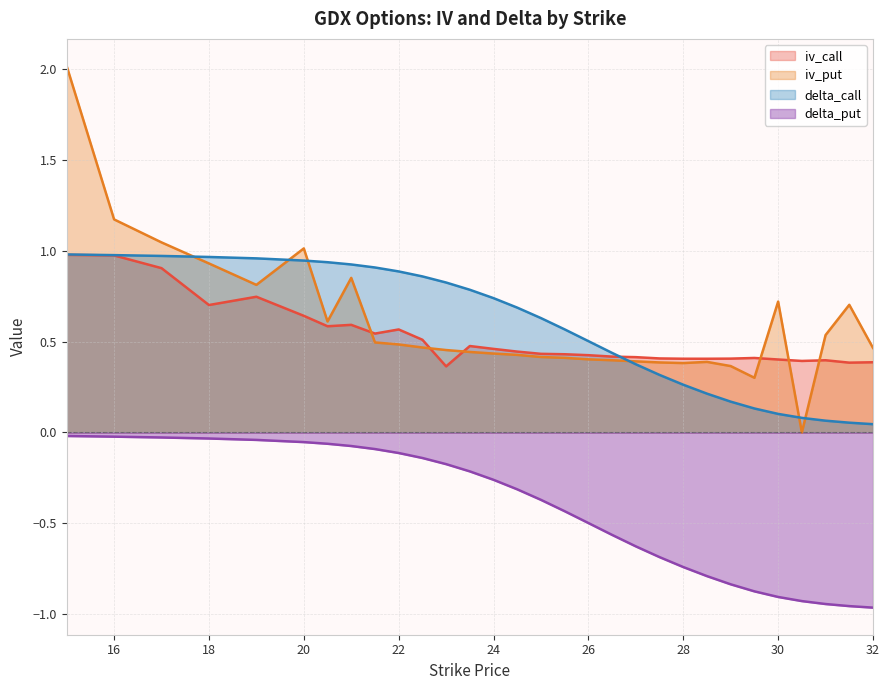

After their last crossing, which series has the higher values: iv_put or iv_call?

iv_put